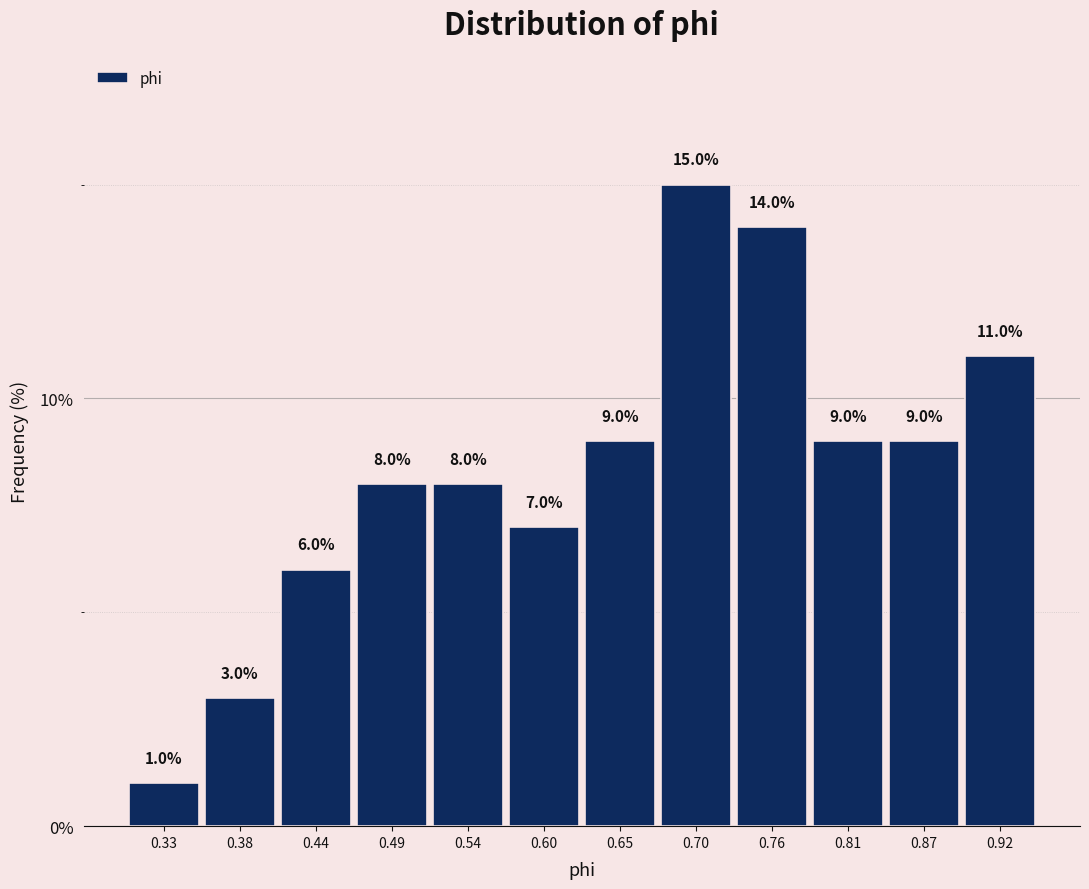

Reading left to right, transcribe this chart: for each bar, give the range it covers on the x-axis and its height. The bar edges are not printed on the chart, so give them approximately, as read against the axis.

0.30 to 0.36: 1.0
0.36 to 0.41: 3.0
0.41 to 0.46: 6.0
0.46 to 0.52: 8.0
0.52 to 0.57: 8.0
0.57 to 0.62: 7.0
0.62 to 0.68: 9.0
0.68 to 0.73: 15.0
0.73 to 0.79: 14.0
0.79 to 0.84: 9.0
0.84 to 0.89: 9.0
0.89 to 0.95: 11.0